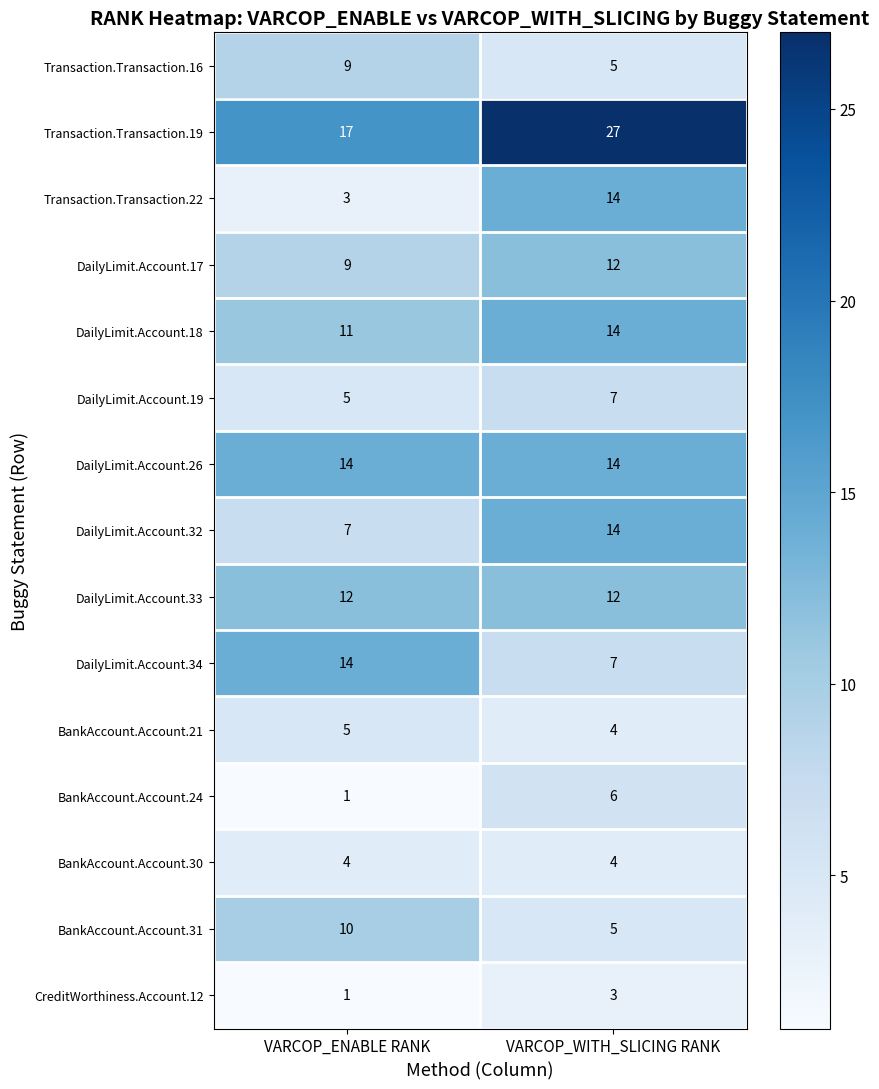

Which series changed the most between VARCOP_ENABLE RANK and VARCOP_WITH_SLICING RANK?

Transaction.Transaction.22